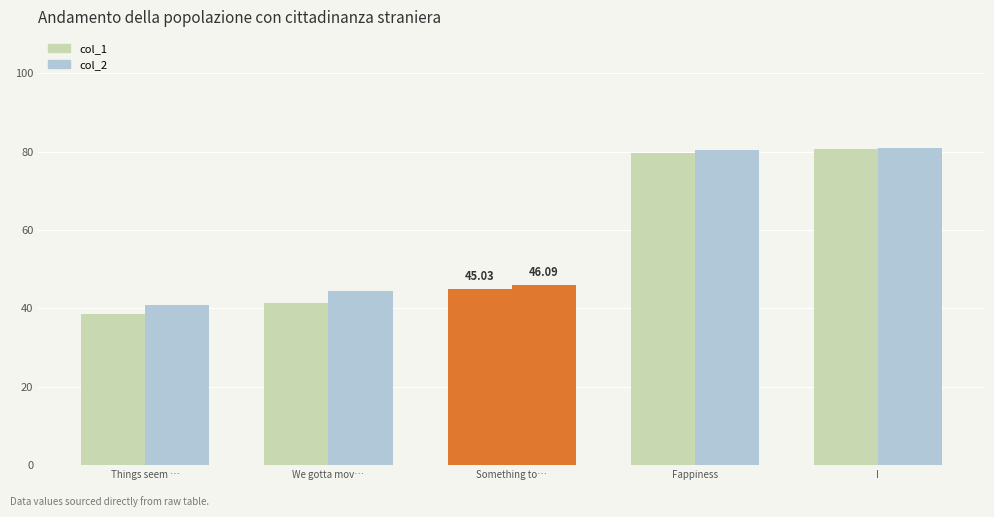

What is the approximate value of col_1 at Something to…?

45.0